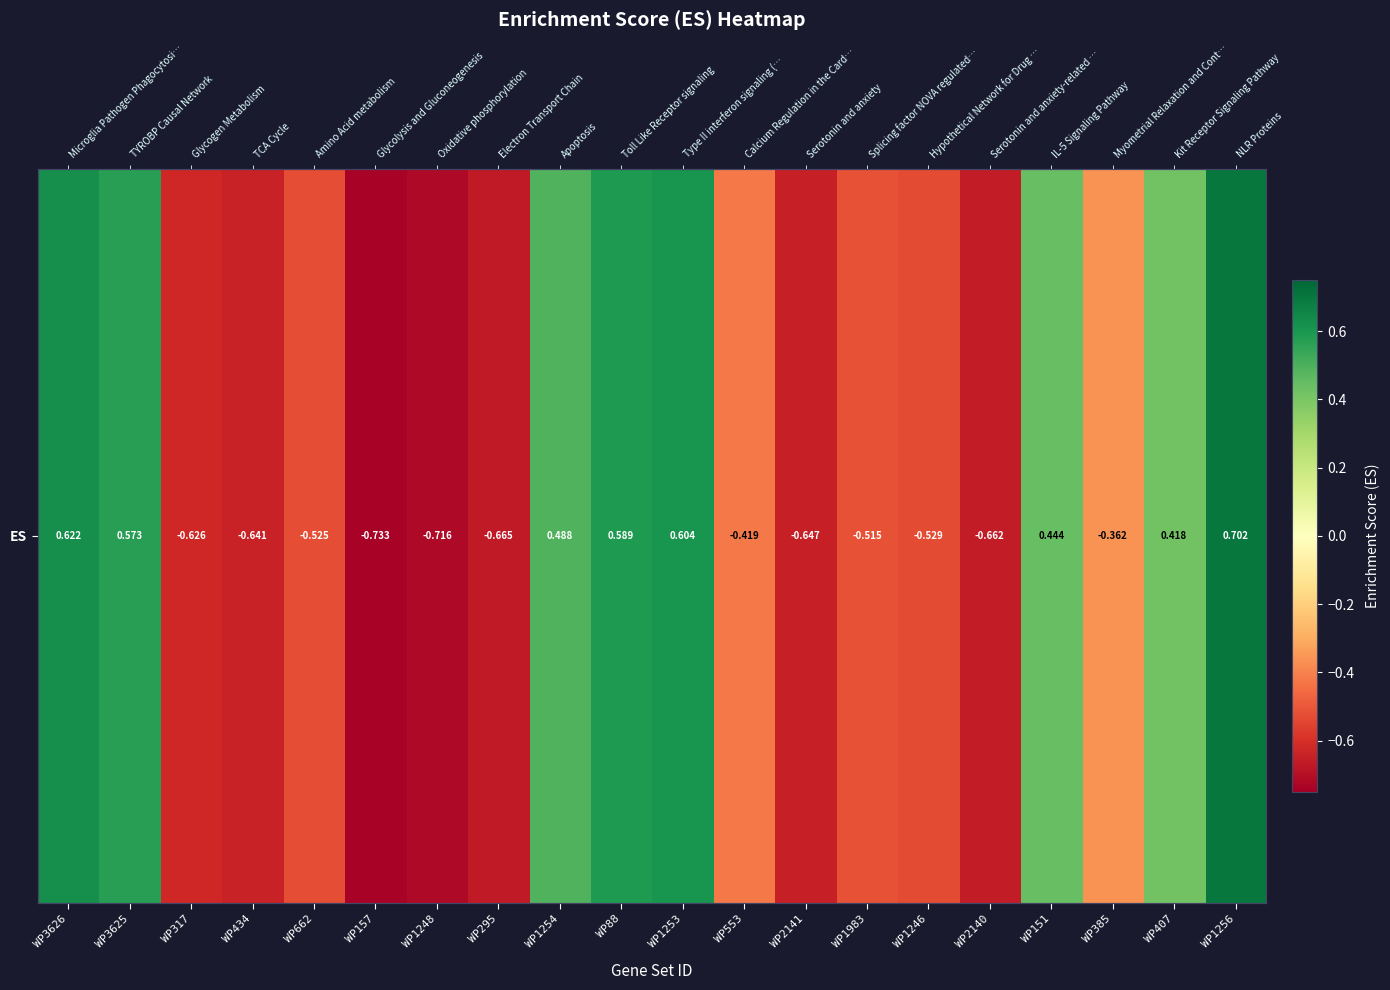

Where does the data first go above 0?

WP3626